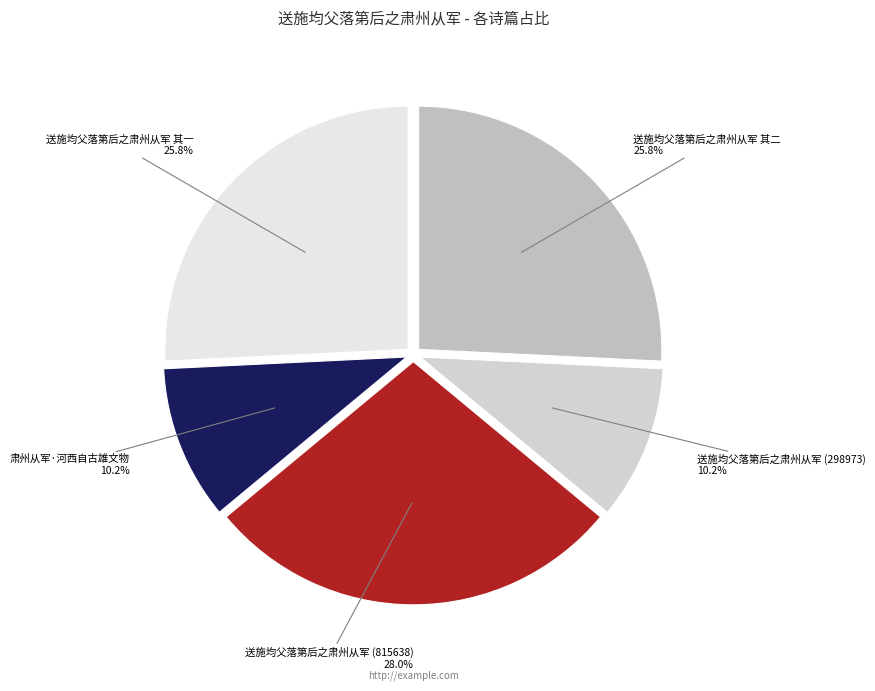

What percentage do 送施均父落第后之肃州从军 其一 and 送施均父落第后之肃州从军 (298973) together represent?

36.0%